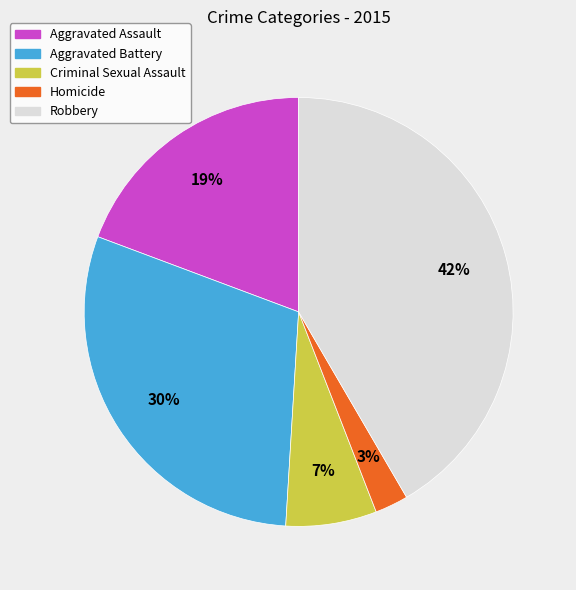

What percentage is the Homicide slice, to the nearest percent?

3%